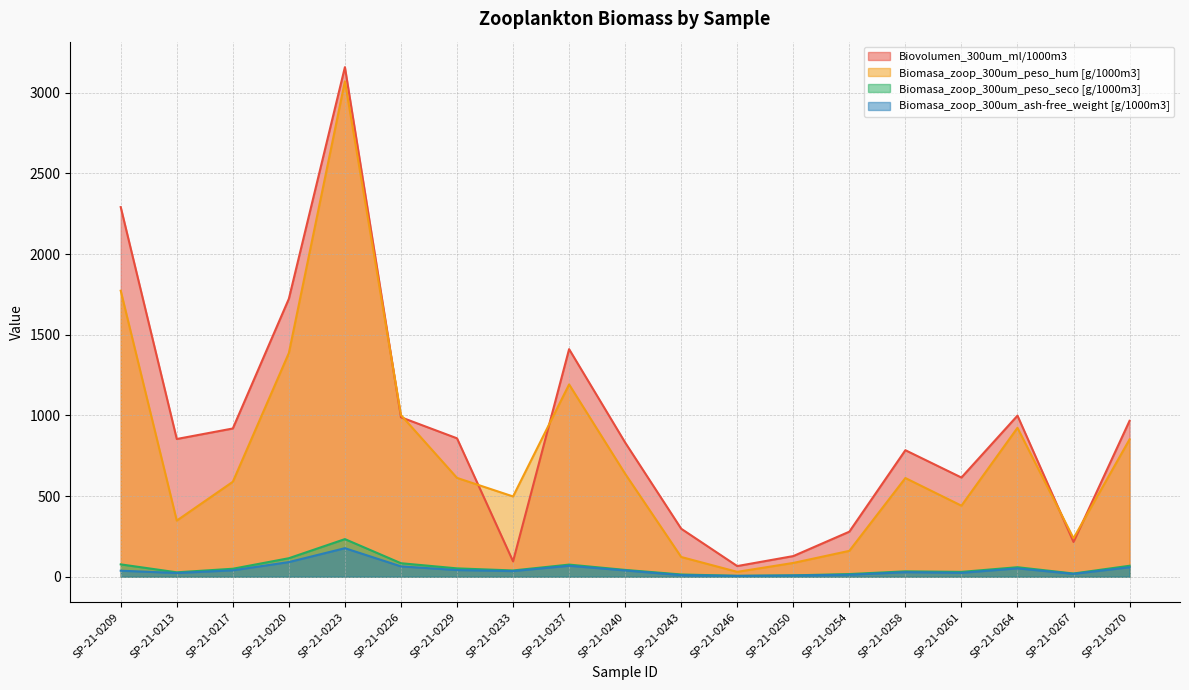

Count the number of categories in the chart.

19